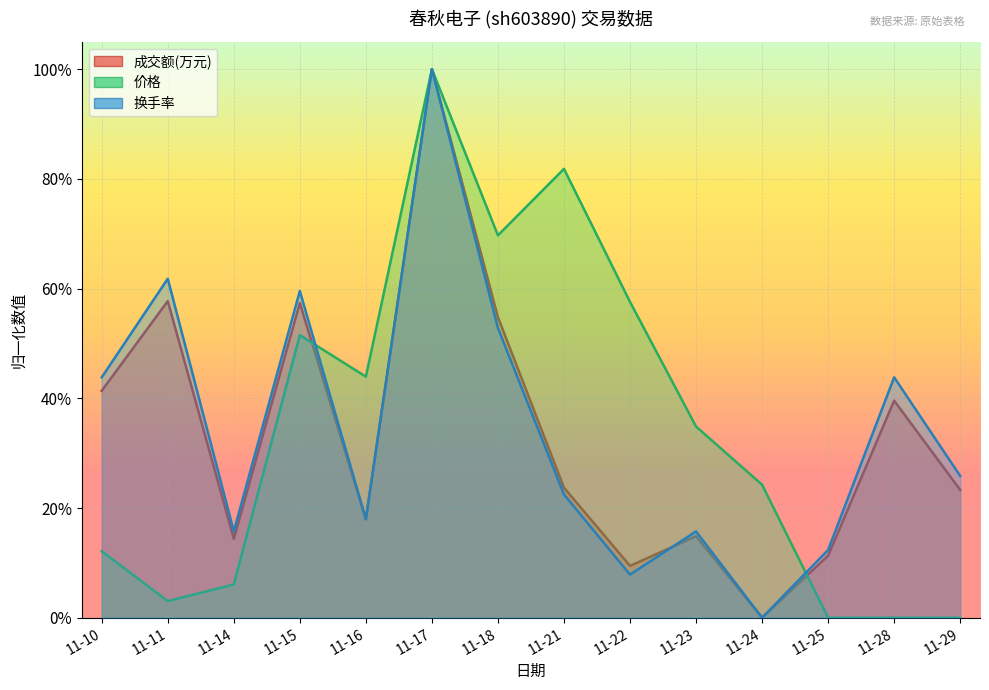

Does the chart display data point markers on the line(s)?

No